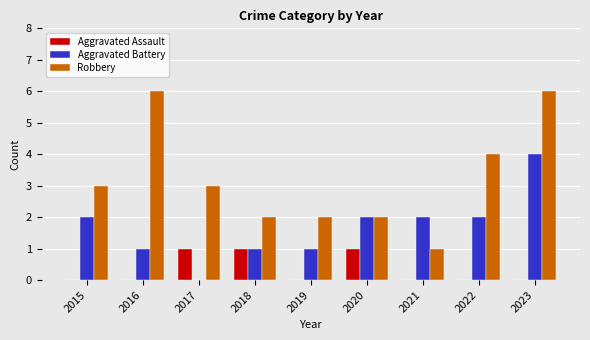

What is the sum of the Robbery values at 2016 and 2019?

8